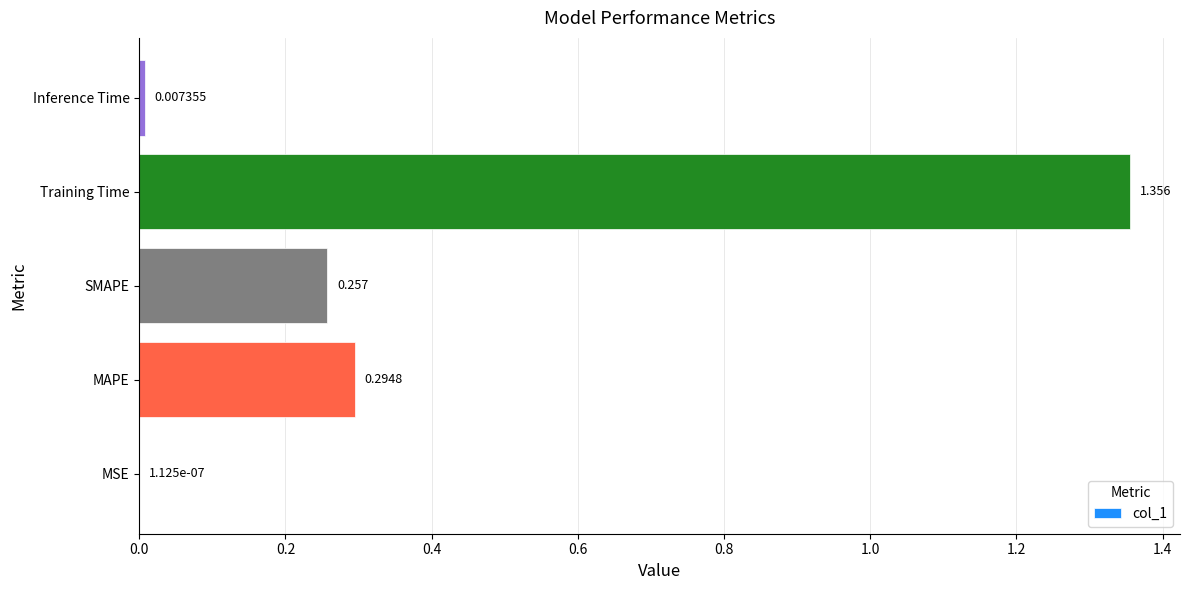

Which has a higher value, SMAPE or MAPE?

MAPE